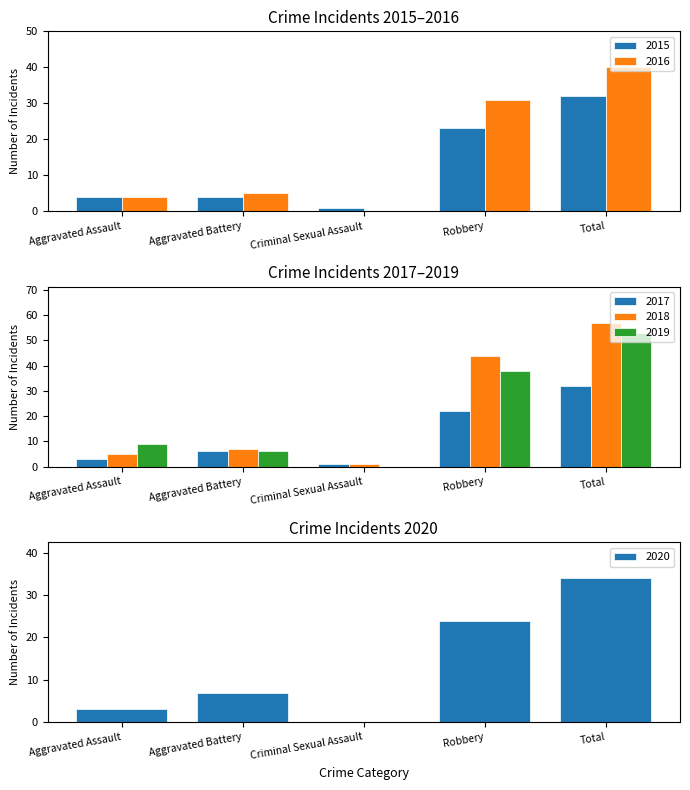

What is the average value of the 2016 series?

16